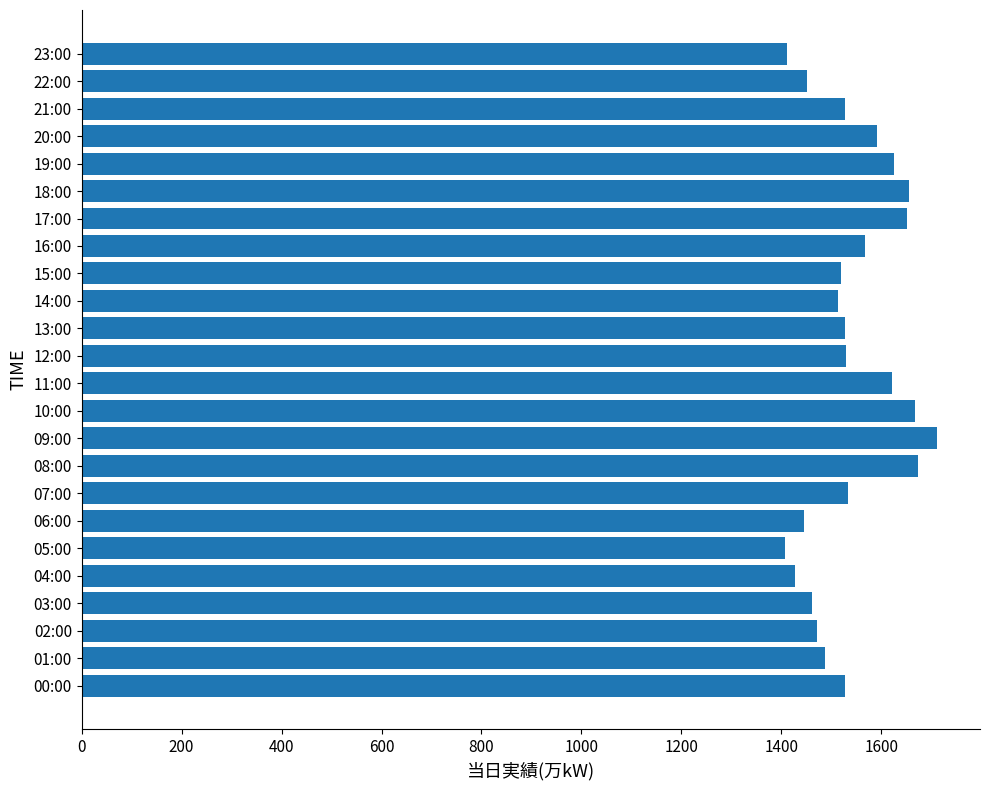

What is the sum of all values?

37008